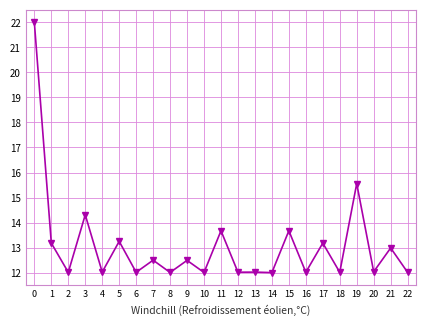

What is the value of the 4th point from the left?

14.3